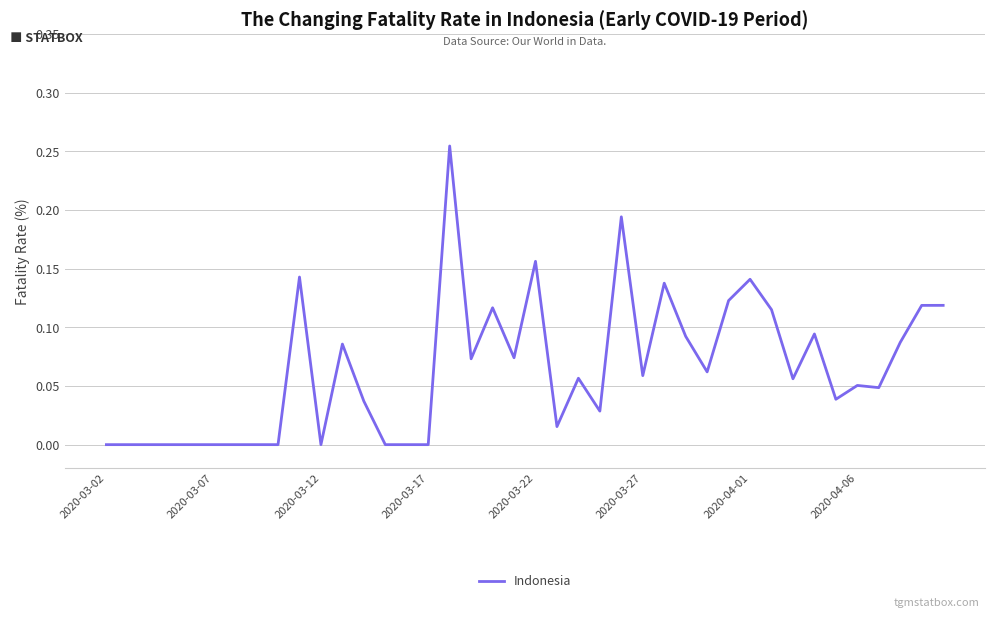

How many lines are shown in the chart?

1